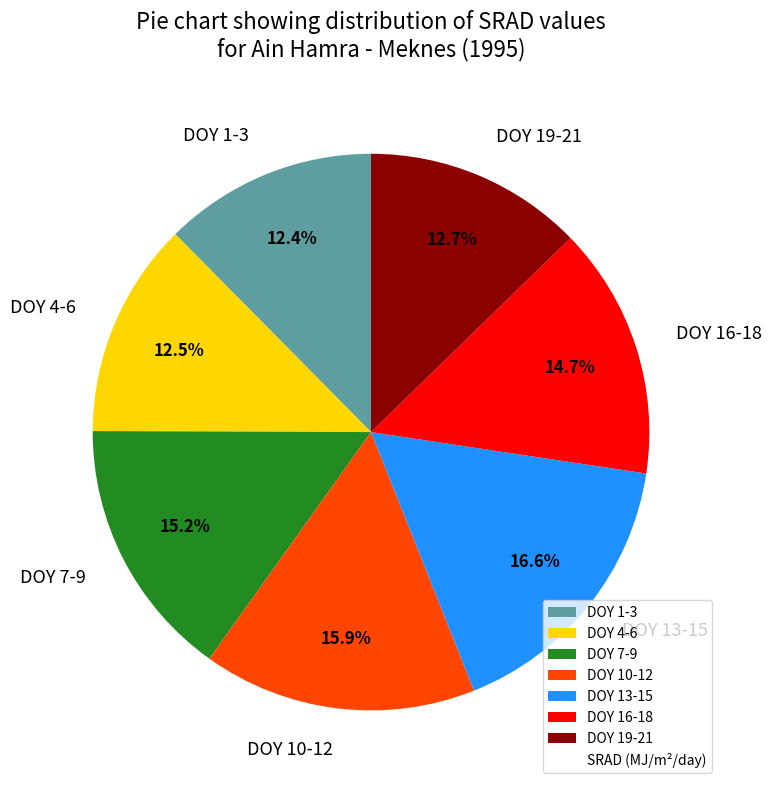

What is the total percentage of DOY 16-18 and DOY 7-9?

29.9%